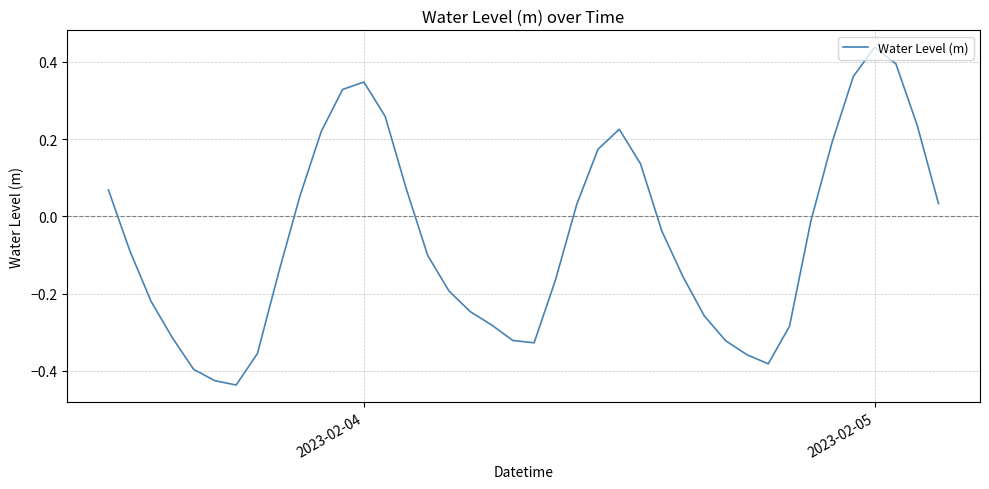

How many distinct data groups are displayed?

1